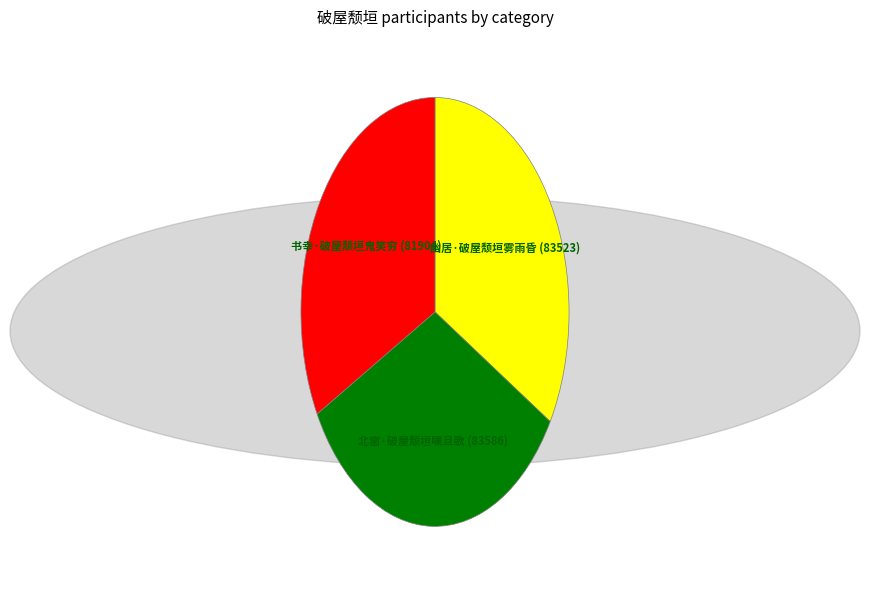

Does any single category account for the majority?

No